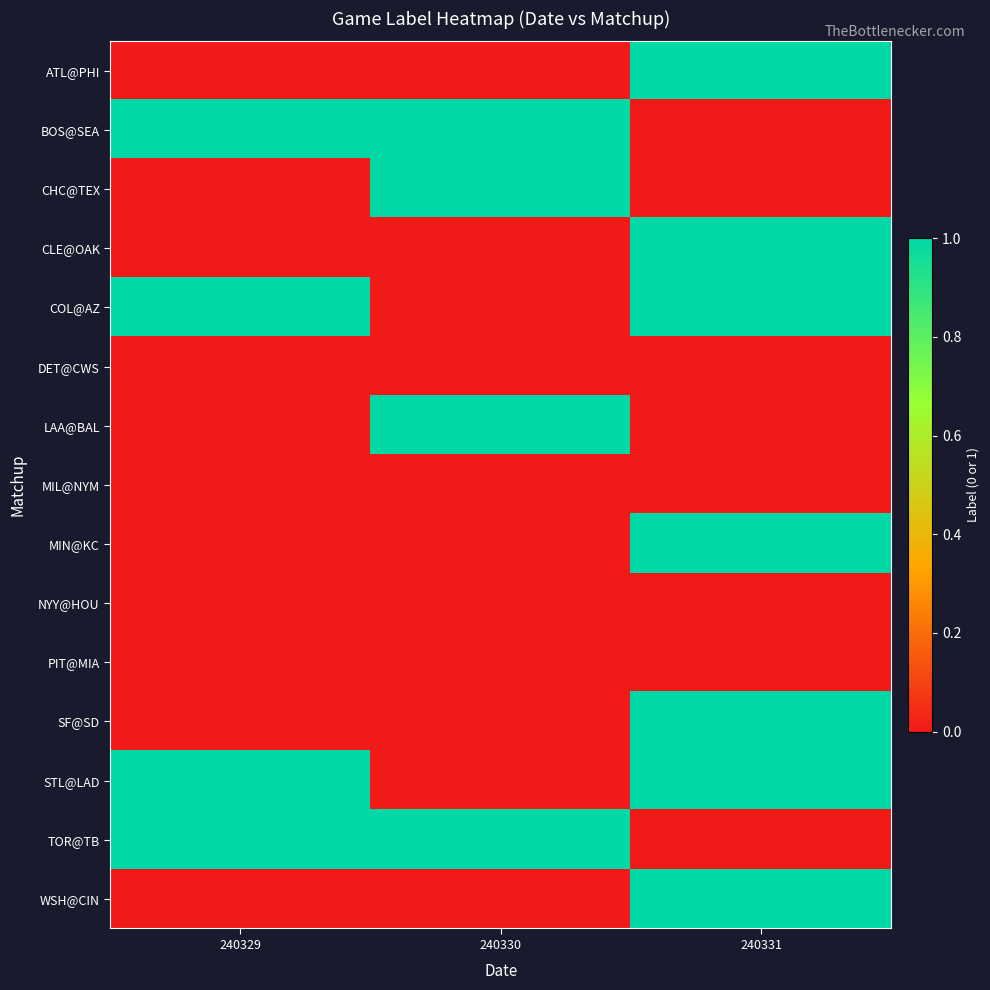

Reading left to right, transcribe all the data shown in this chart.

ATL@PHI: 240329=0	240330=0	240331=1
BOS@SEA: 240329=1	240330=1	240331=0
CHC@TEX: 240329=0	240330=1	240331=0
CLE@OAK: 240329=0	240330=0	240331=1
COL@AZ: 240329=1	240330=0	240331=1
DET@CWS: 240329=0	240330=0	240331=0
LAA@BAL: 240329=0	240330=1	240331=0
MIL@NYM: 240329=0	240330=0	240331=0
MIN@KC: 240329=0	240330=0	240331=1
NYY@HOU: 240329=0	240330=0	240331=0
PIT@MIA: 240329=0	240330=0	240331=0
SF@SD: 240329=0	240330=0	240331=1
STL@LAD: 240329=1	240330=0	240331=1
TOR@TB: 240329=1	240330=1	240331=0
WSH@CIN: 240329=0	240330=0	240331=1